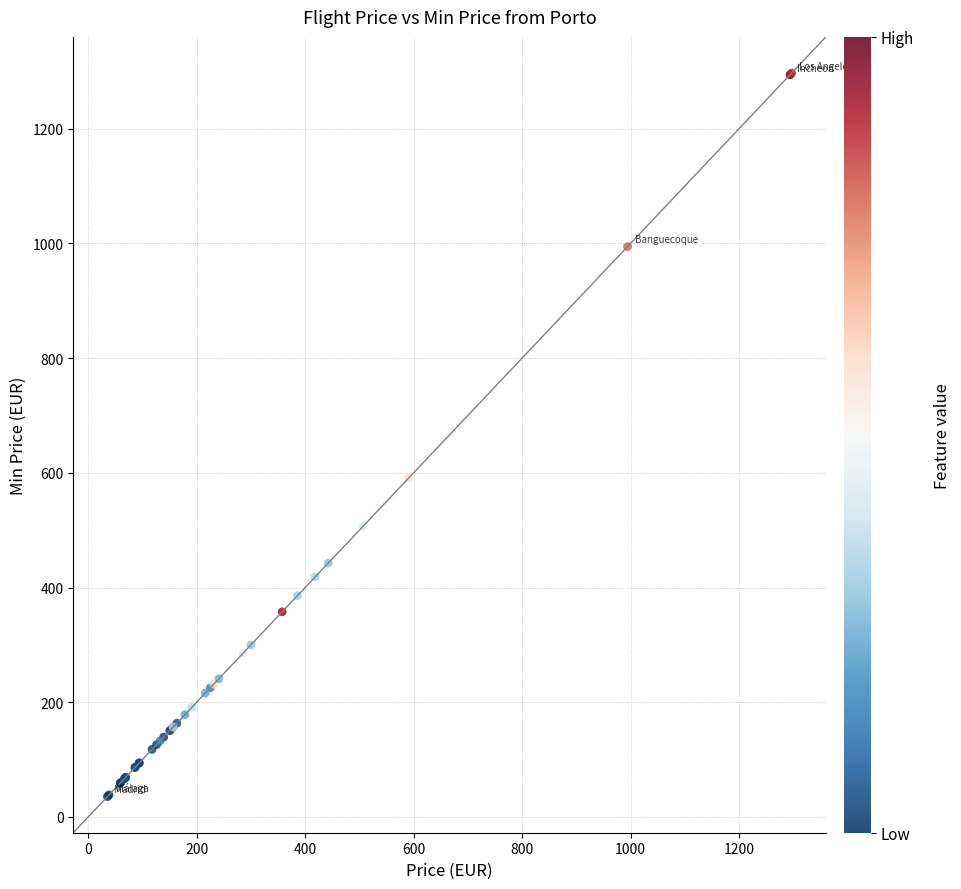

What Y value in the scatter plot is closest to 666?

591.1